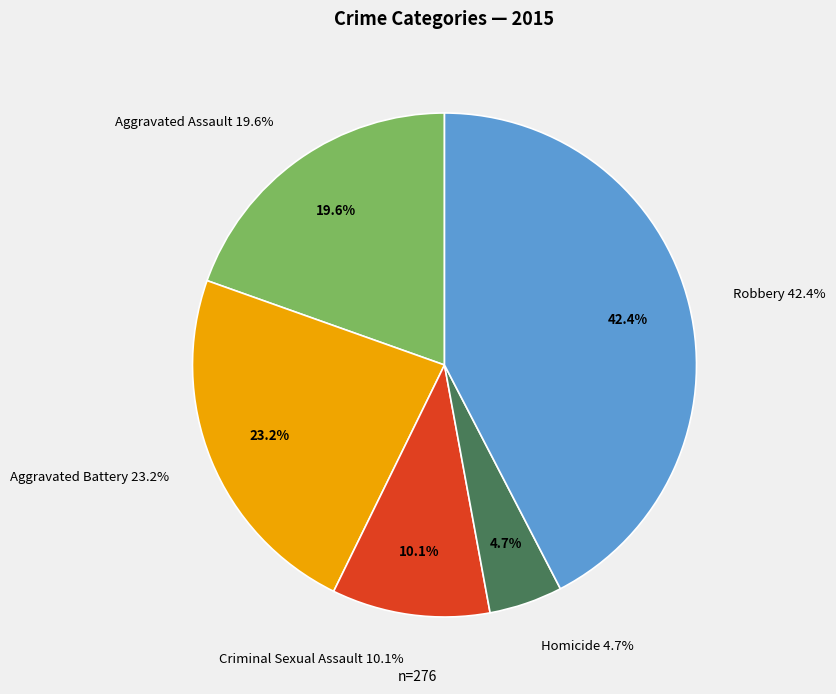

To the nearest percent, what percentage of the pie is Aggravated Assault?

20%